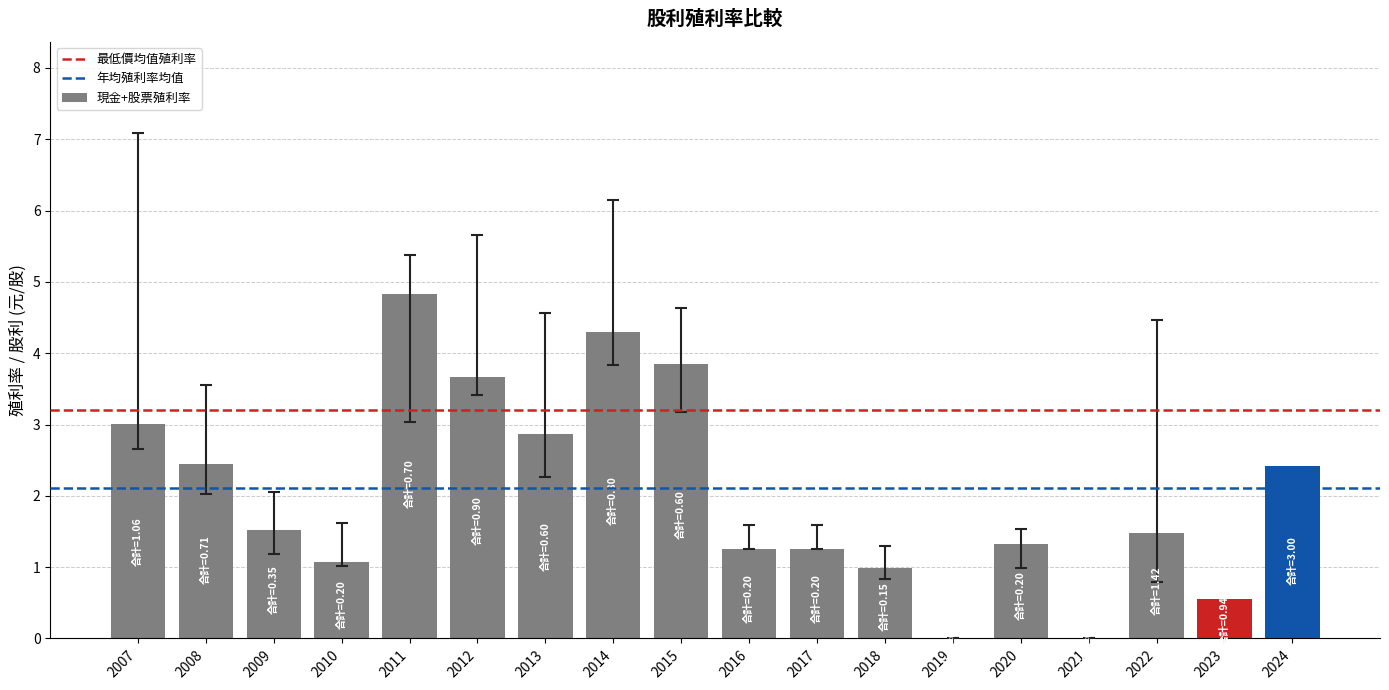

Approximately how many times larger is the value at 2014 compared to 2012?

1.2